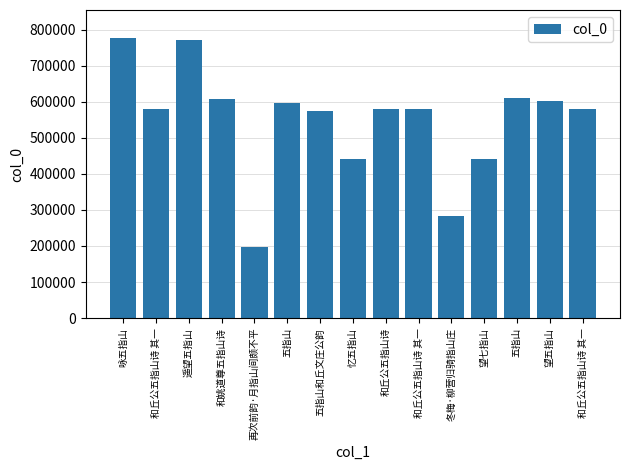

Count the number of data series in this chart.

1